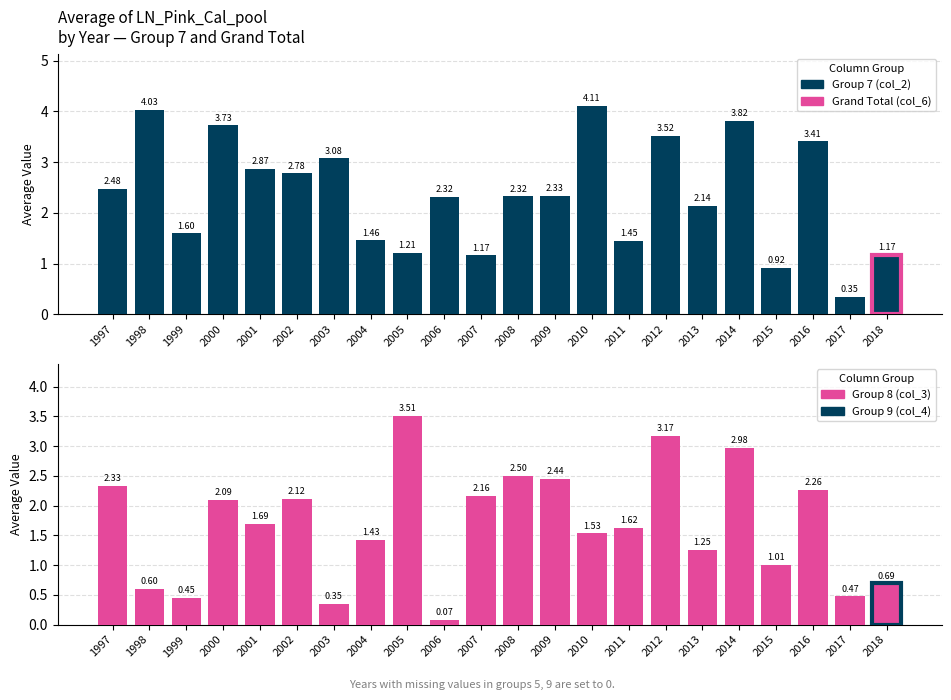

Reading left to right, list all the values displayed in this chart.

Group 7 (col_2): 2.5	4.0	1.6	3.7	2.9	2.8	3.1	1.5	1.2	2.3	1.2	2.3	2.3	4.1	1.5	3.5	2.1	3.8	0.9	3.4	0.3	1.2
Group 8 (col_3): 2.3	0.6	0.4	2.1	1.7	2.1	0.3	1.4	3.5	0.1	2.2	2.5	2.4	1.5	1.6	3.2	1.3	3.0	1.0	2.3	0.5	0.7